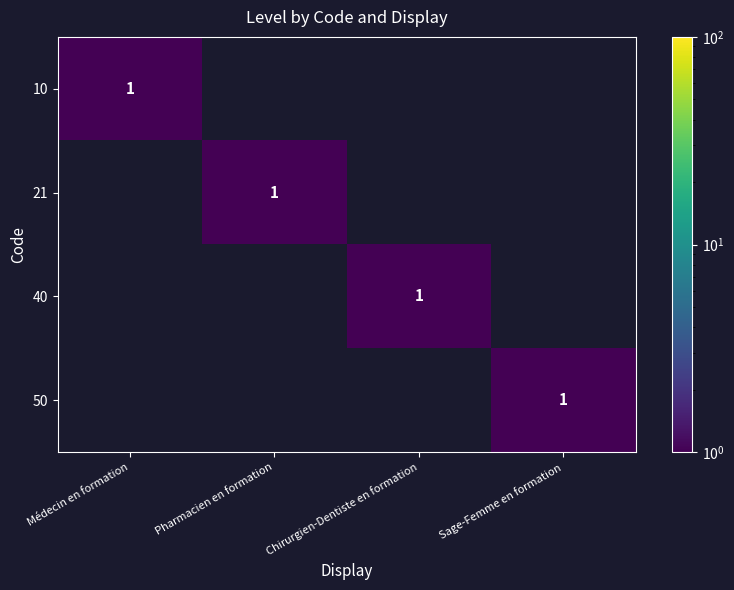

Count the number of categories in the chart.

4